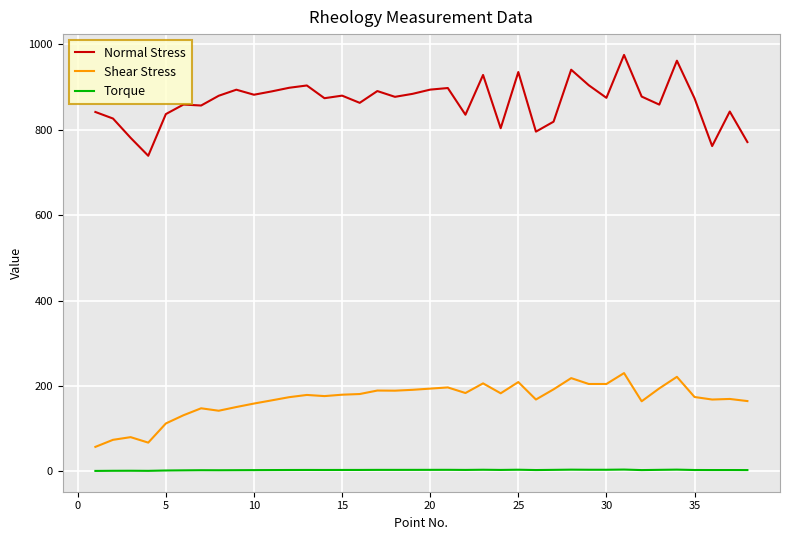

How many values in the Normal Stress series are below 876?

19